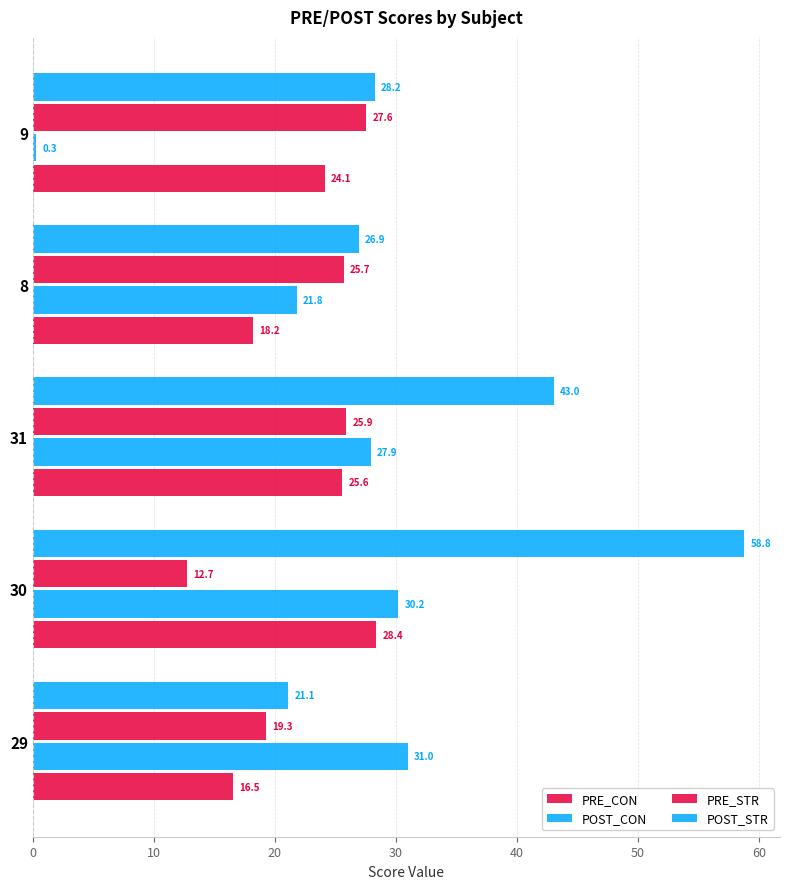

Which series has the widest spread of values?

POST_STR